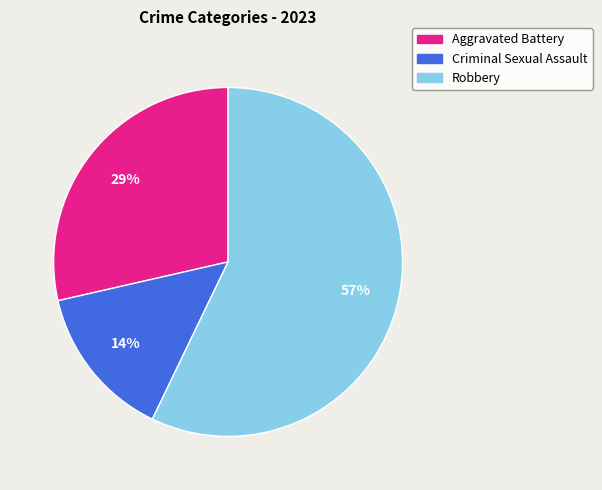

True or false: Criminal Sexual Assault accounts for 14% of the total.

True